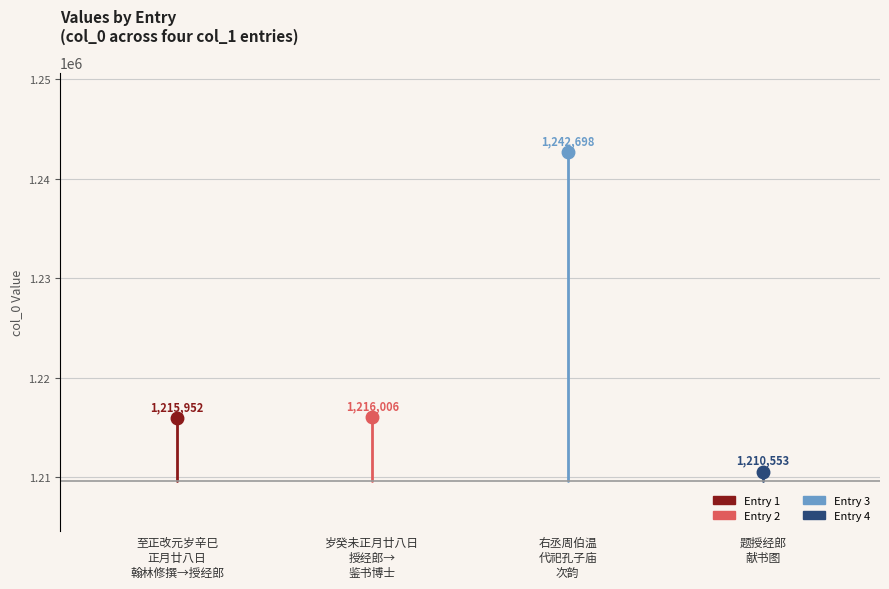

What value does the data have at 至正改元岁辛巳正月廿八日由翰林修撰特拜宣文阁授经郎兼经筵作, to the nearest 10?

1215950